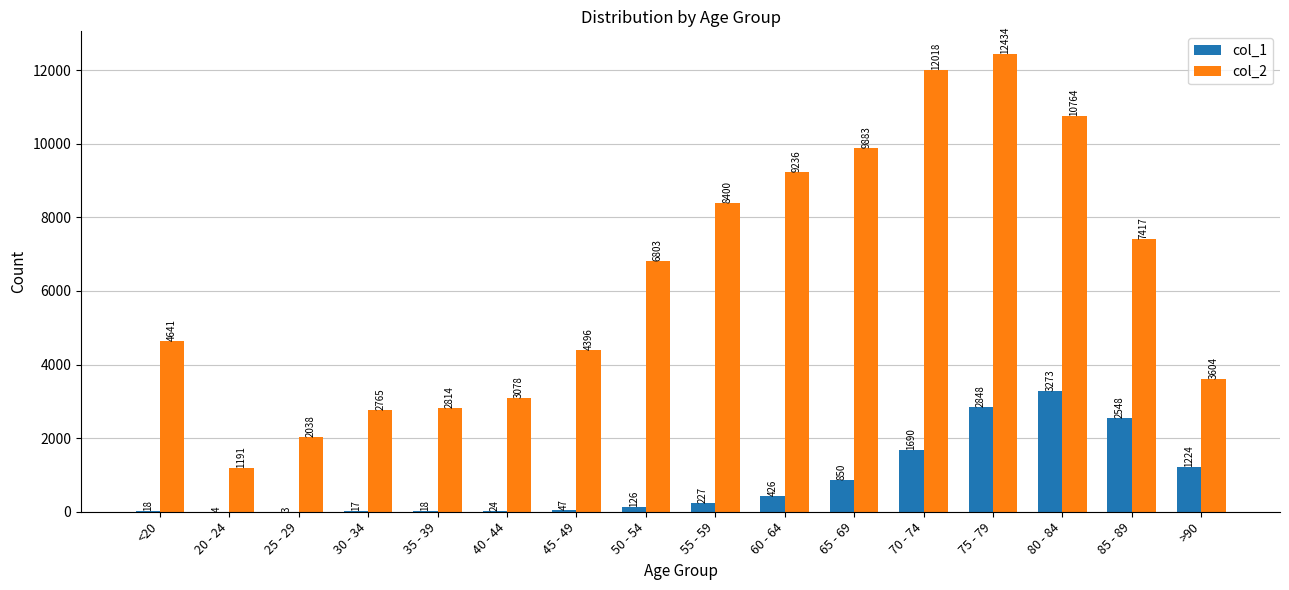

The value of col_1 at 30 - 34 is 17. True or false?

True